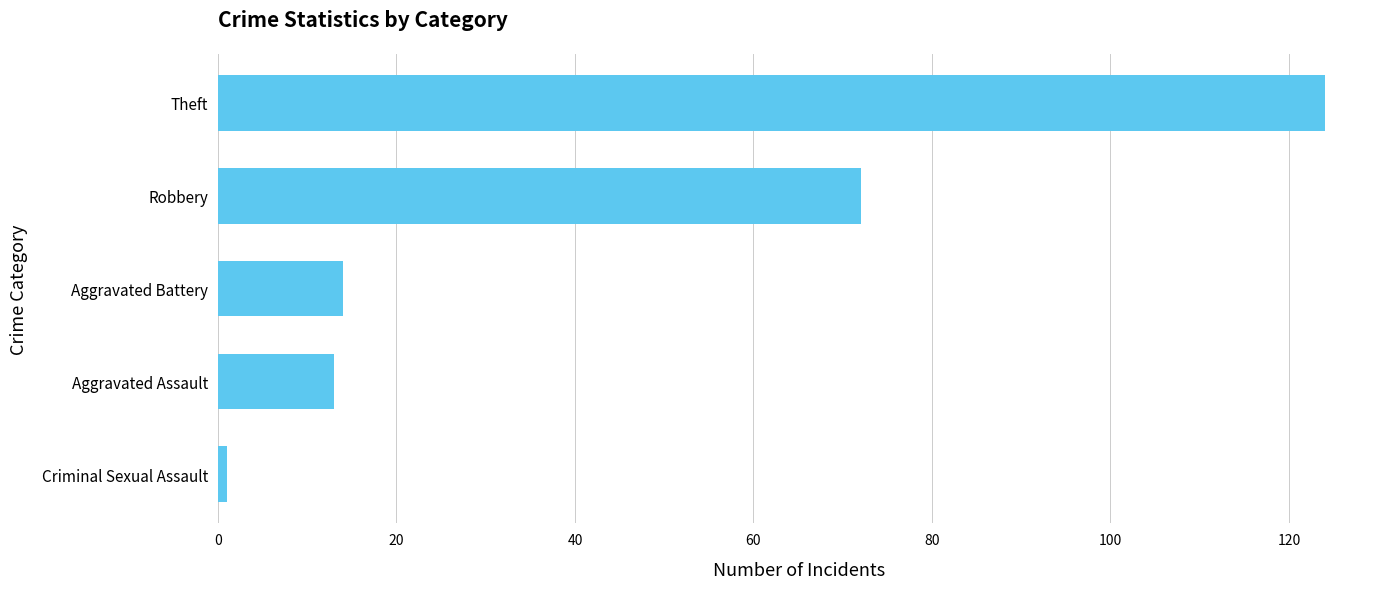

Is it true that the value at Robbery is 72?

True